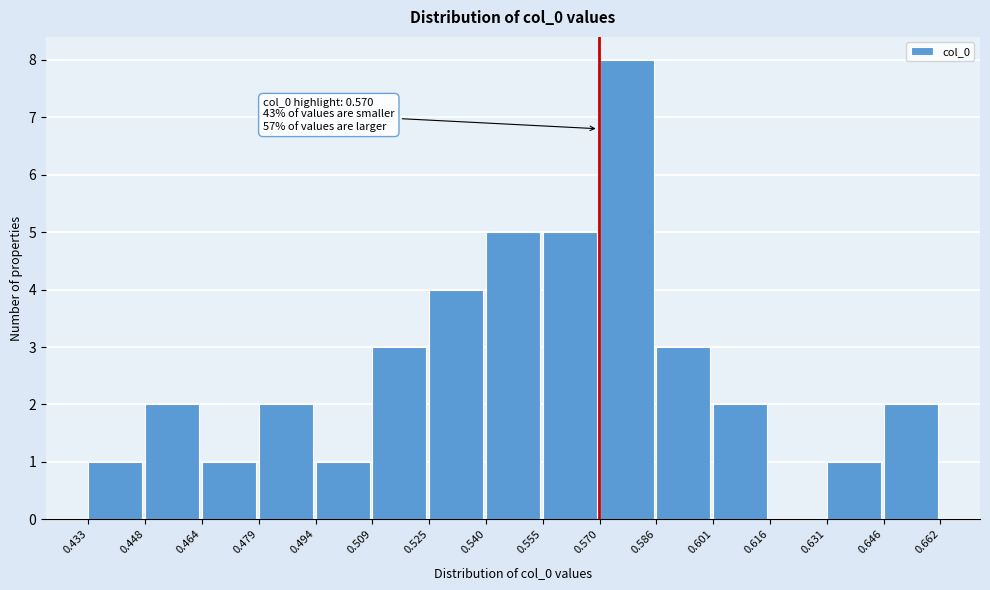

Over which range of the x-axis is the bar tallest?

0.570 to 0.586